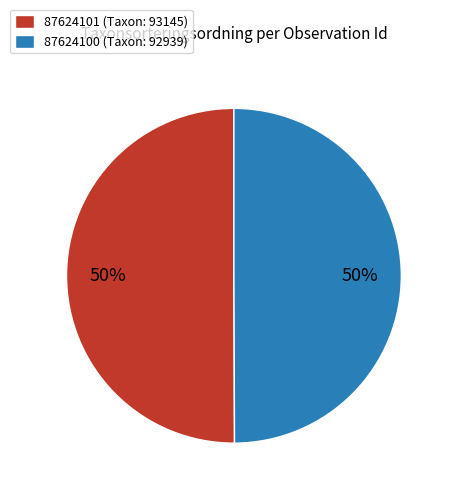

Is it true that 87624101 is 40% of the pie?

False